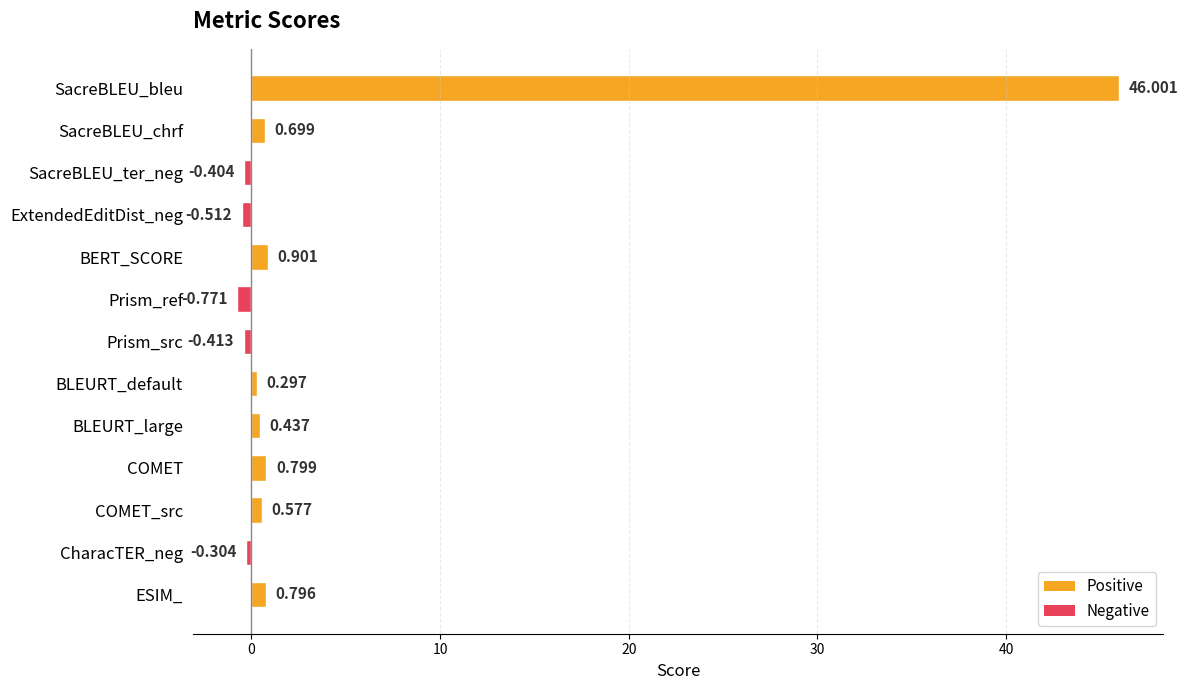

Between CharacTER_neg and ESIM_, which is larger?

ESIM_